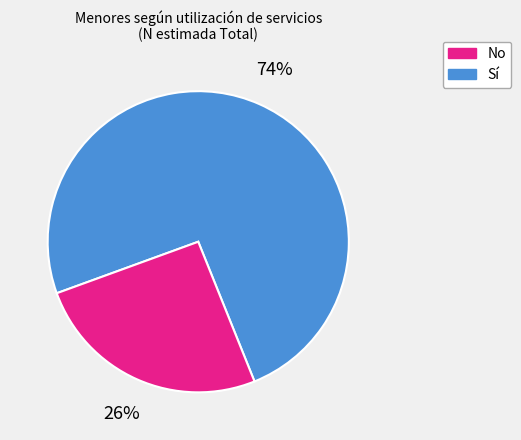

Is there a majority slice in this chart?

Yes